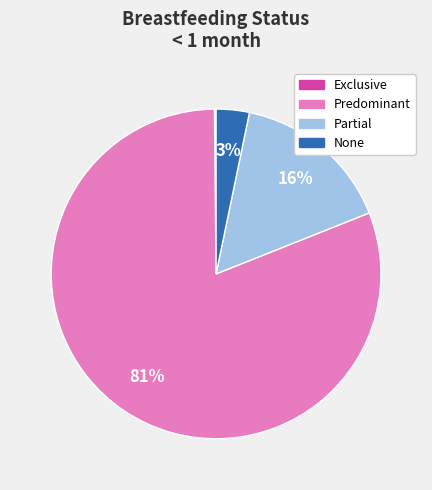

Is it true that Partial is 7% of the pie?

False